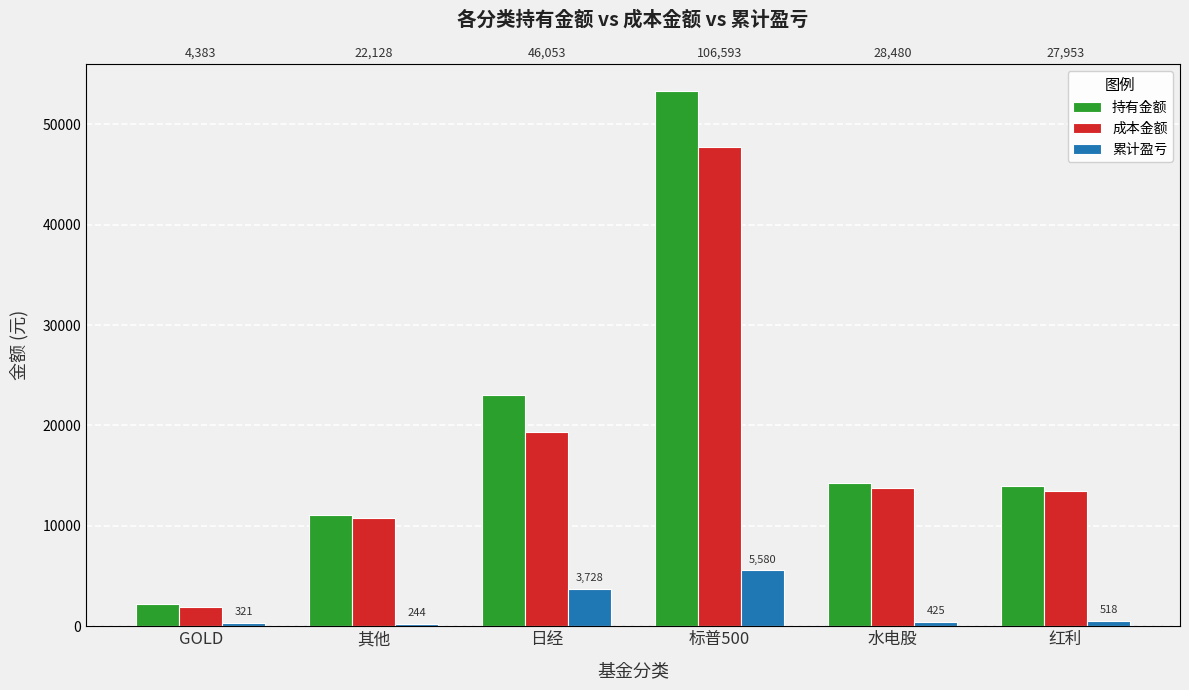

How many bars are there in each group?

3